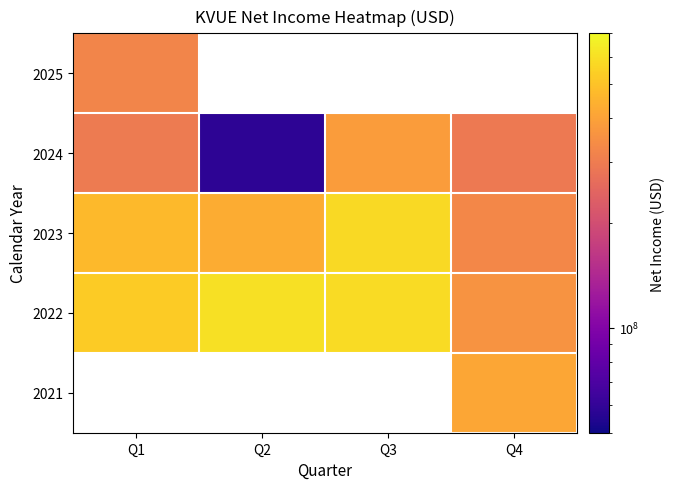

What is the smallest value displayed?

58000000.0